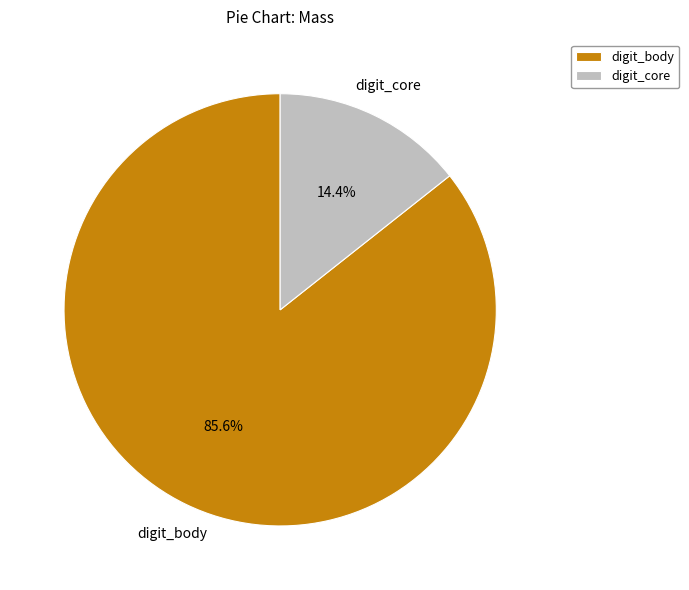

True or false: digit_body accounts for 86% of the total.

True